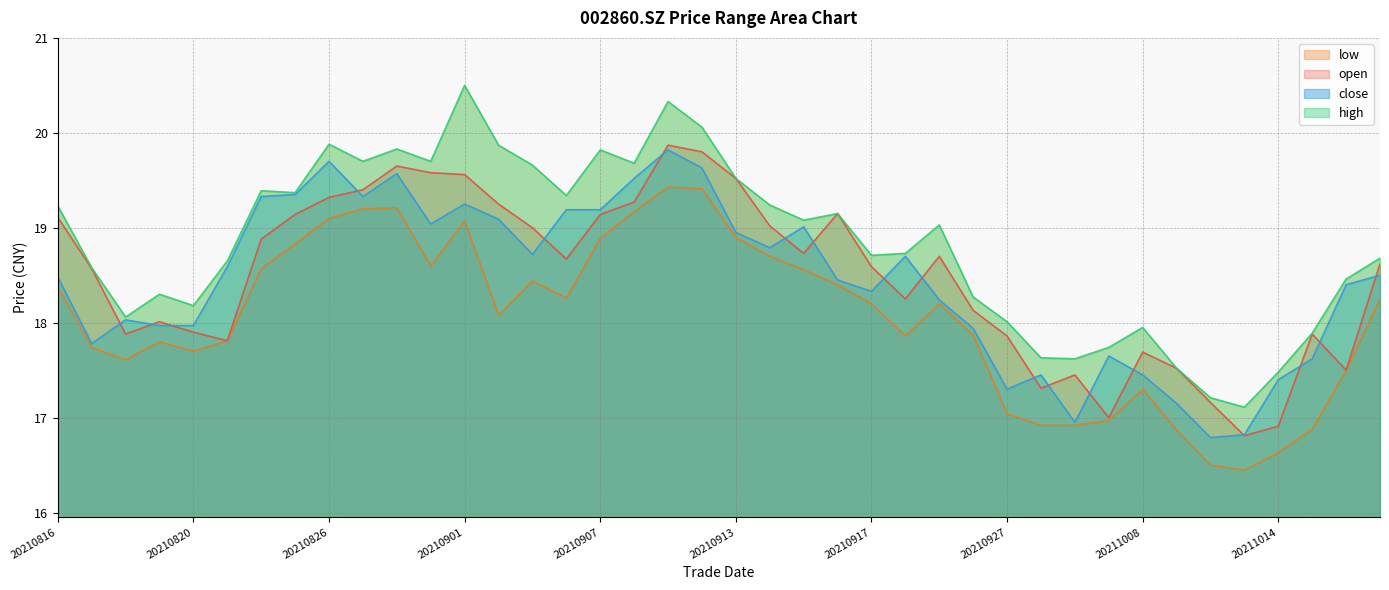

True or false: low and close intersect in this chart.

False